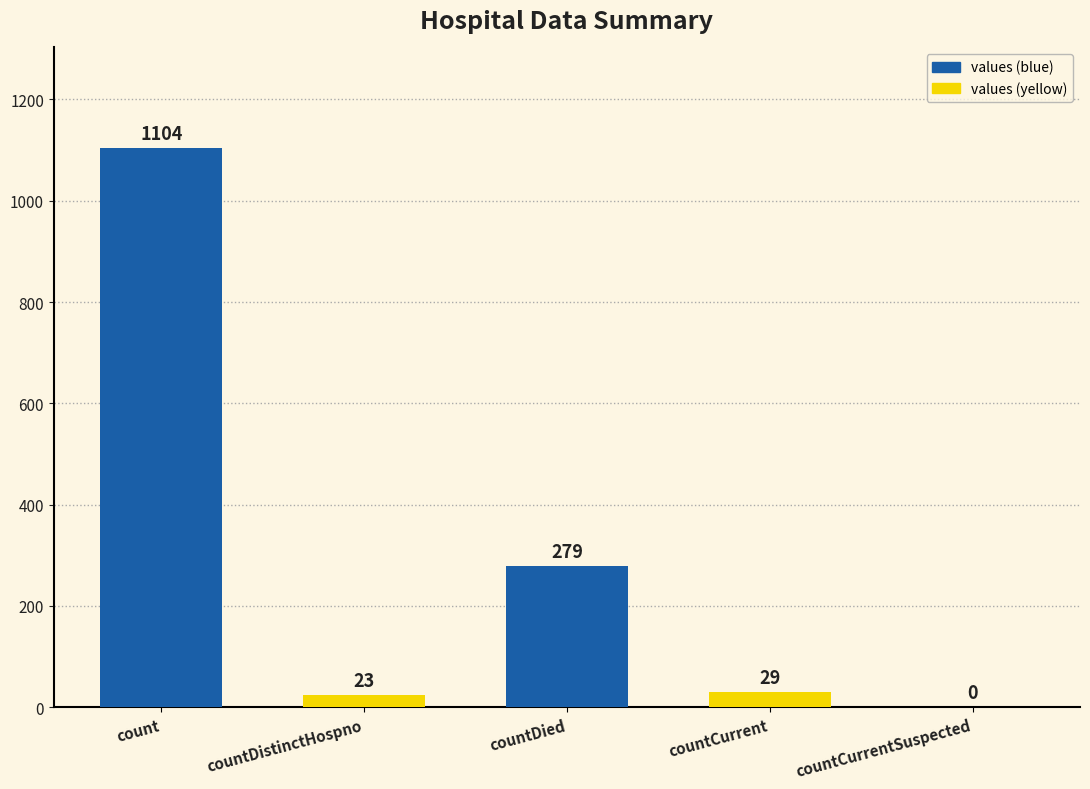

What is the average value?

287